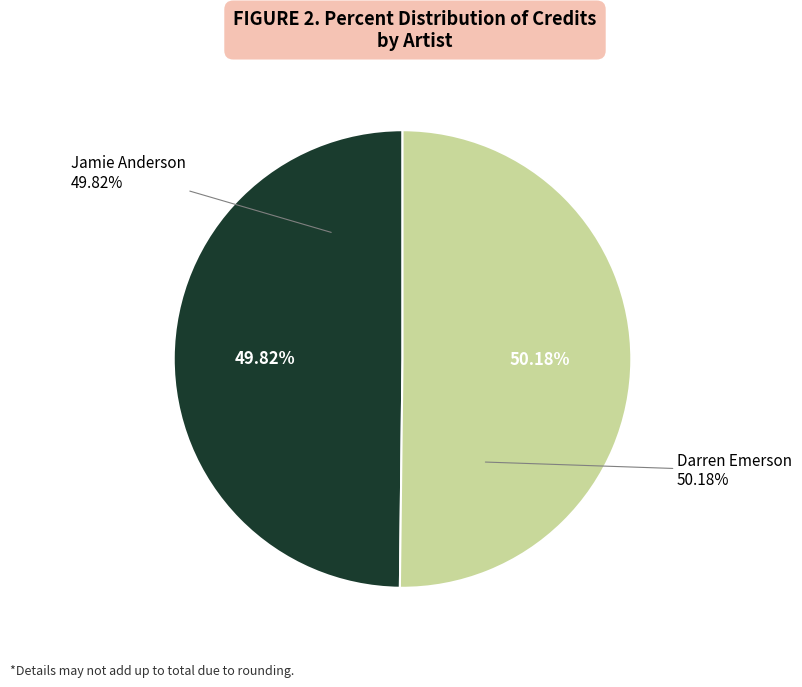

Is it true that 103428 is 50% of the pie?

True